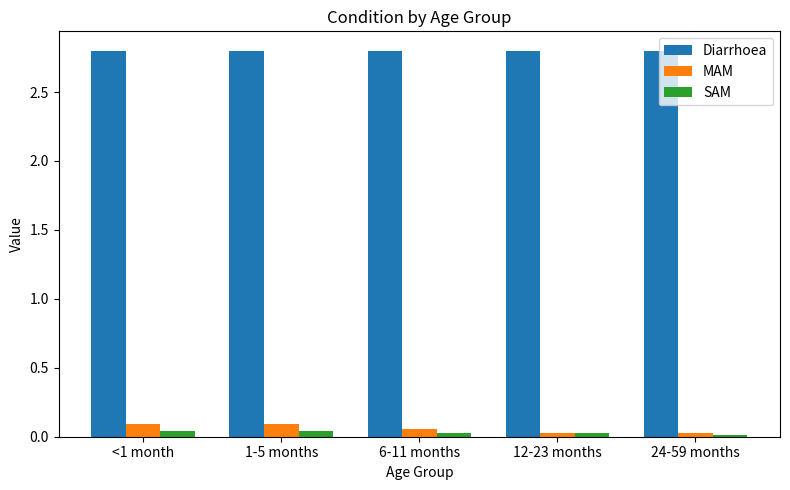

The value of Diarrhoea at 6-11 months is 2.8. True or false?

True